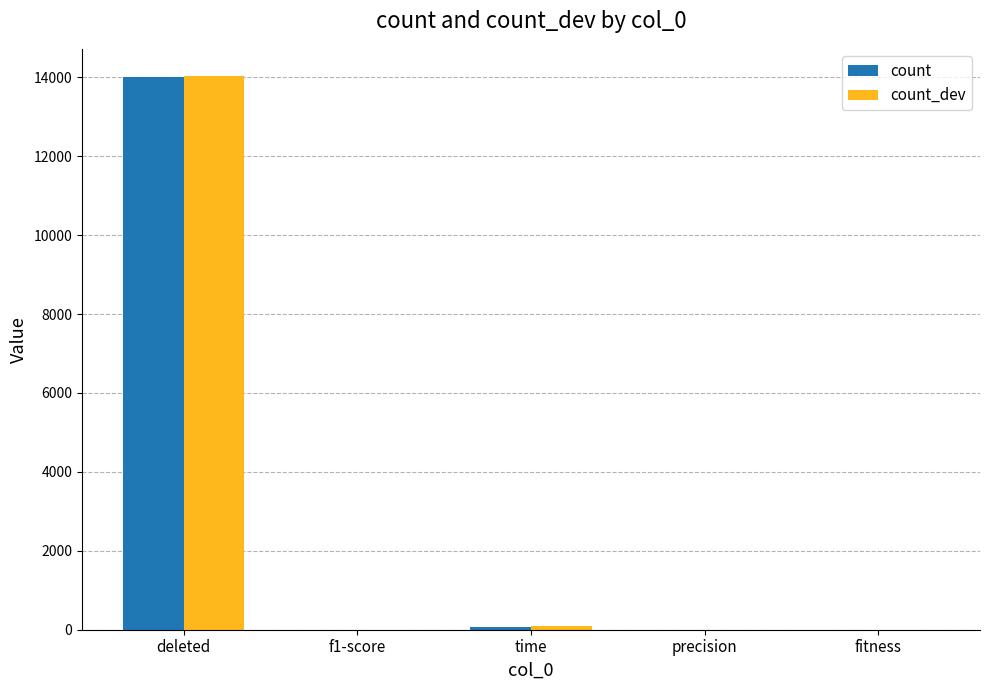

What is the average value of the count series?

2818.7